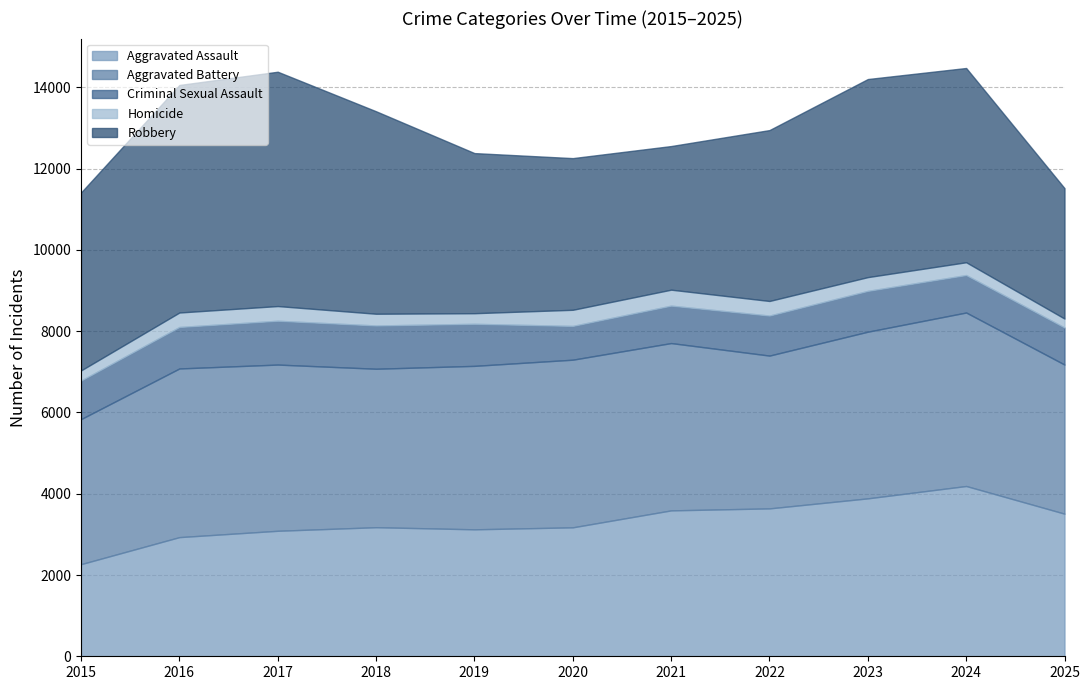

Reading left to right, extract all data points from this chart.

Aggravated Assault: 2267	2932	3088	3176	3124	3173	3590	3639	3886	4190	3509
Aggravated Battery: 3569	4150	4090	3899	4022	4125	4117	3760	4101	4269	3669
Criminal Sexual Assault: 949	1021	1078	1065	1035	831	921	985	1004	922	912
Homicide: 249	356	362	289	261	397	393	359	339	315	220
Robbery: 4379	5599	5766	4982	3940	3732	3534	4205	4874	4780	3209